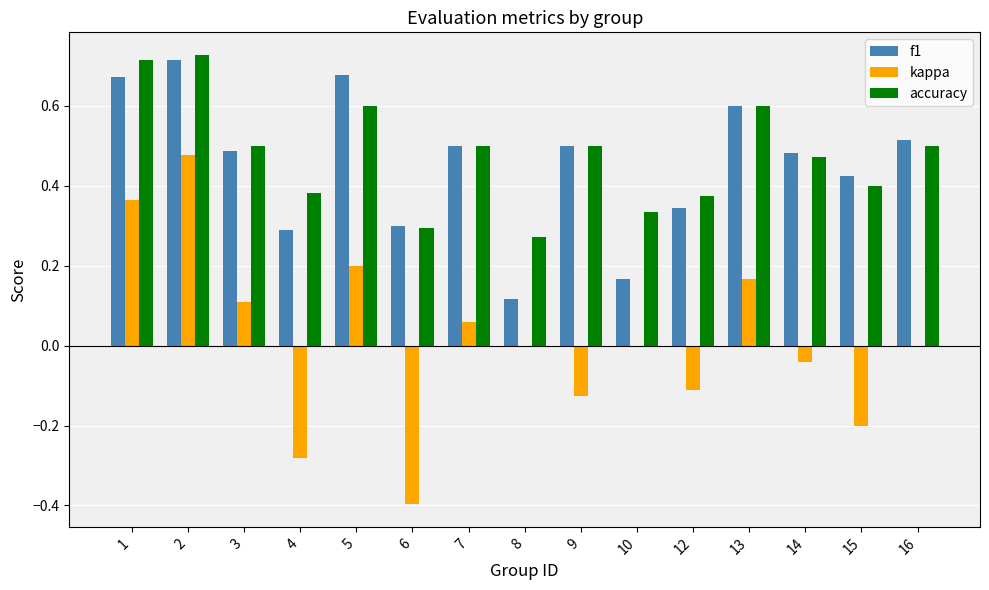

True or false: f1 has a value of 0.1 at 8.

True